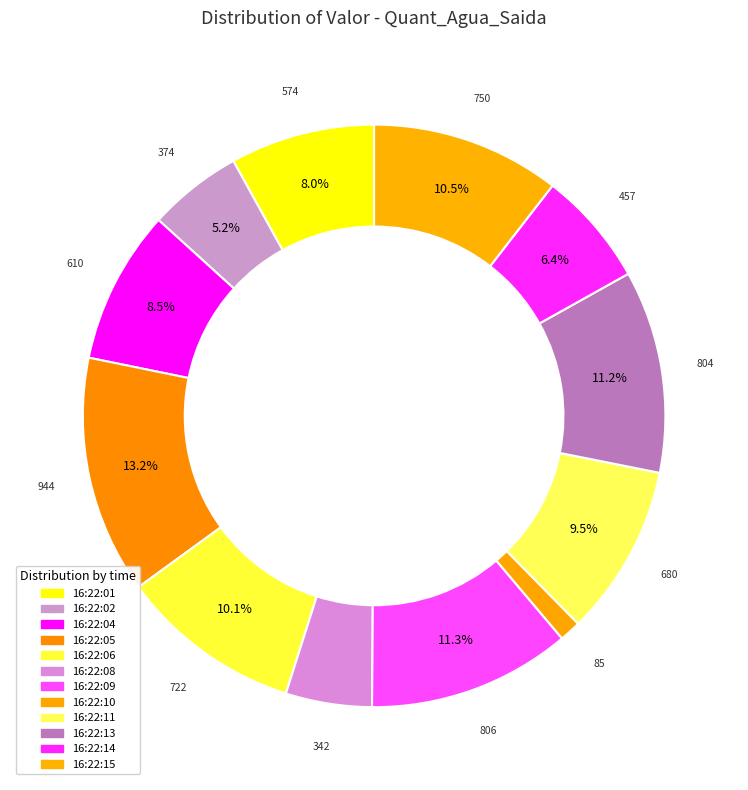

What is the smallest slice in the pie chart?

16:22:10